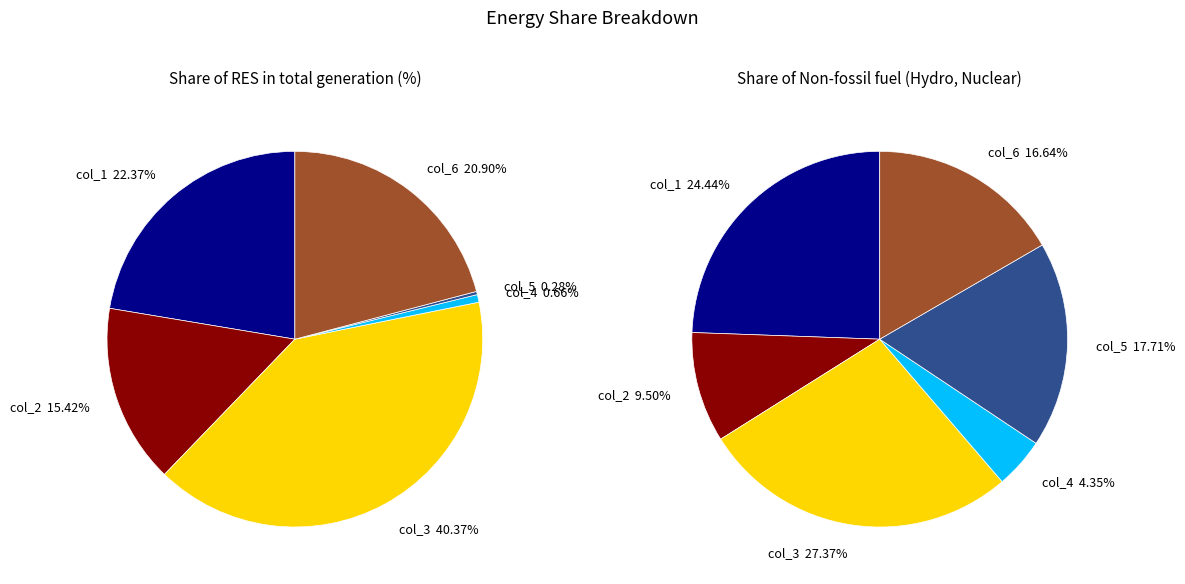

What percentage do col_1 and col_4 together represent?

23.0%